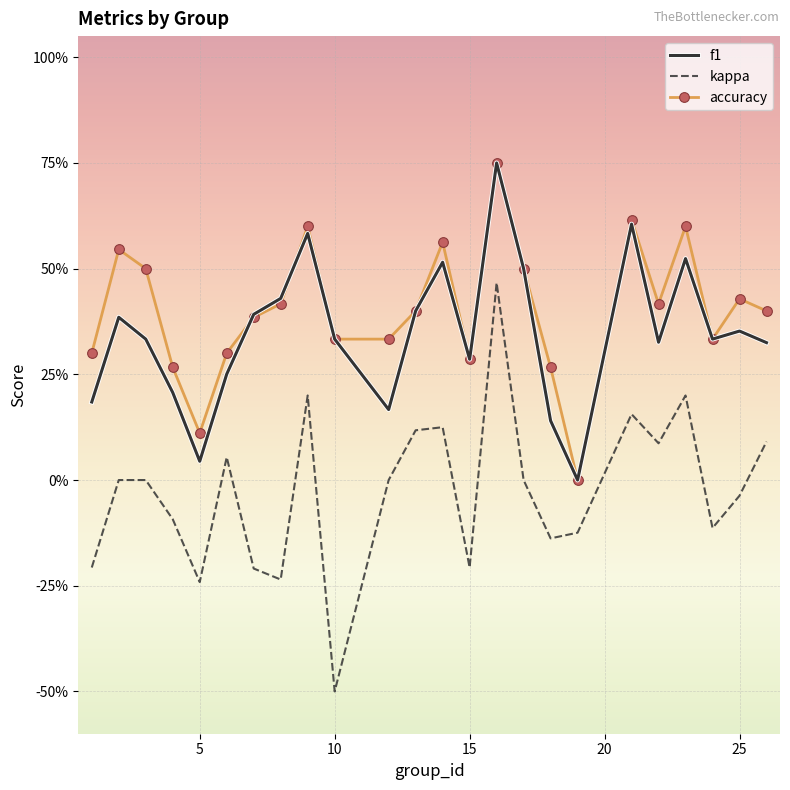

True or false: f1 and kappa intersect in this chart.

False